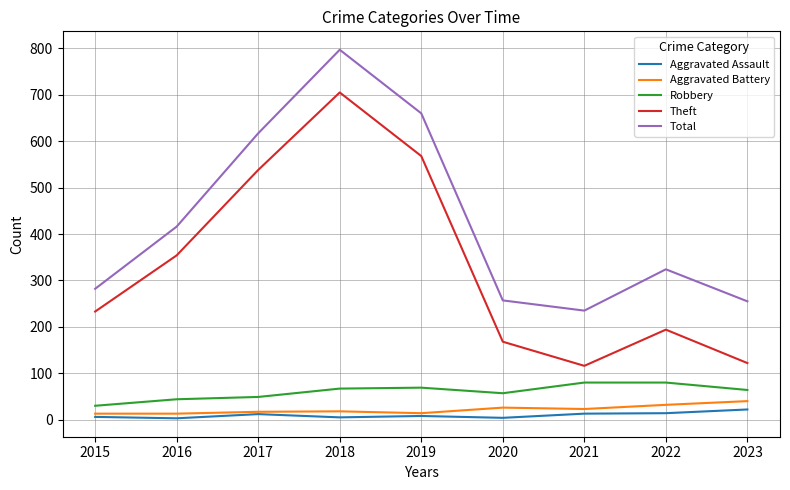

True or false: Robbery and Aggravated Assault cross at least once.

False